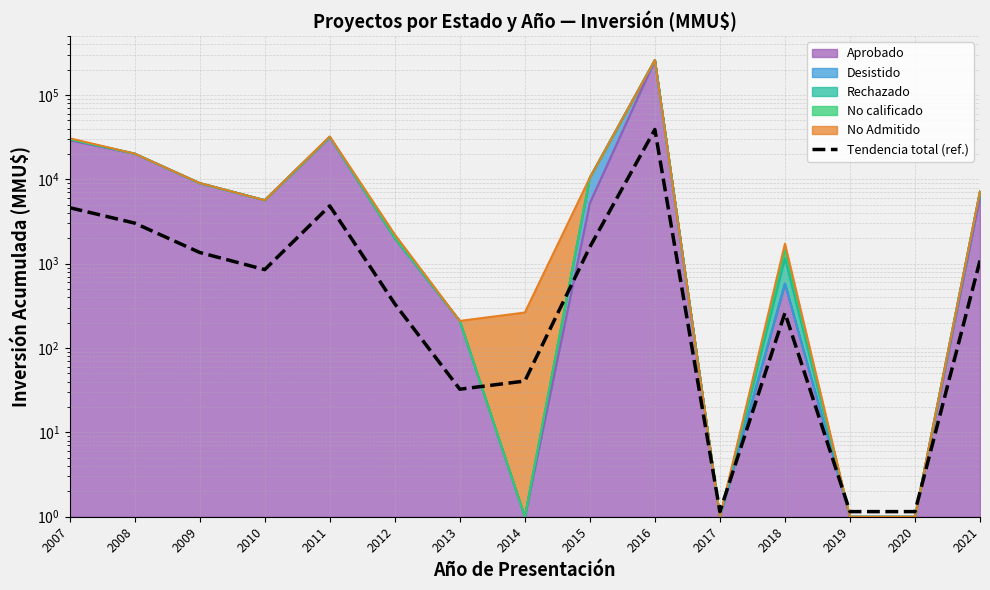

Reading left to right, extract all data points from this chart.

4612.4	3027.5	1358.0	850.3	4848.6	334.8	32.5	40.6	1576.1	39001.2	1.1	260.8	1.1	1.1	1089.5